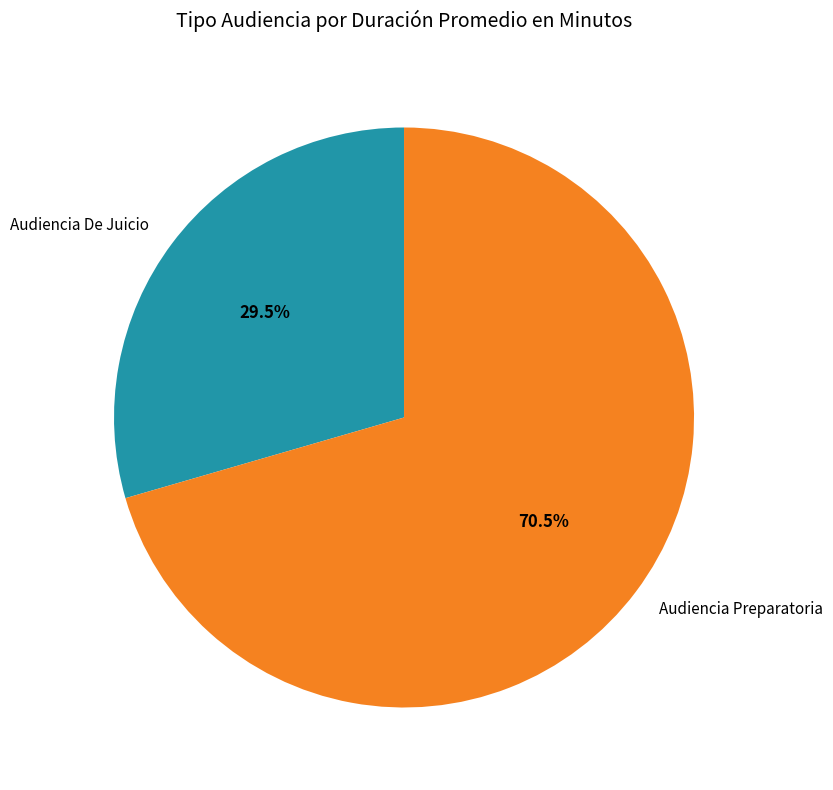

What is the ratio of the value at Audiencia Preparatoria to the value at Audiencia De Juicio?

2.4